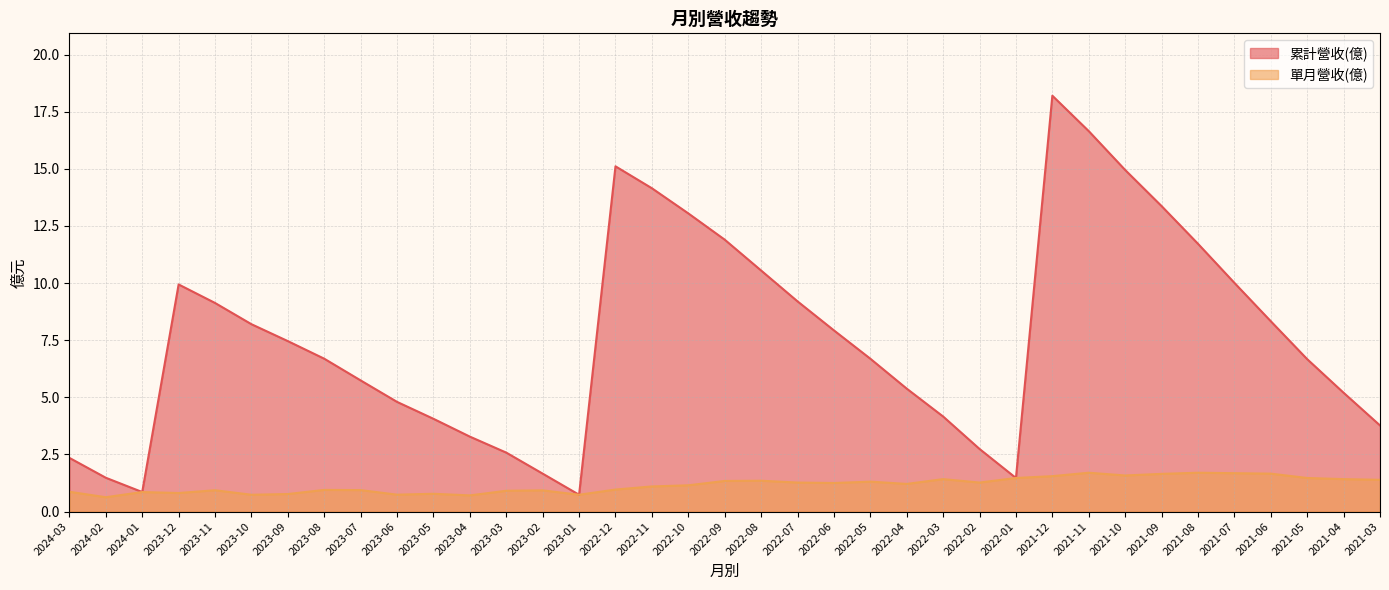

At which label is 單月營收(億) closest to 1?

2022-12